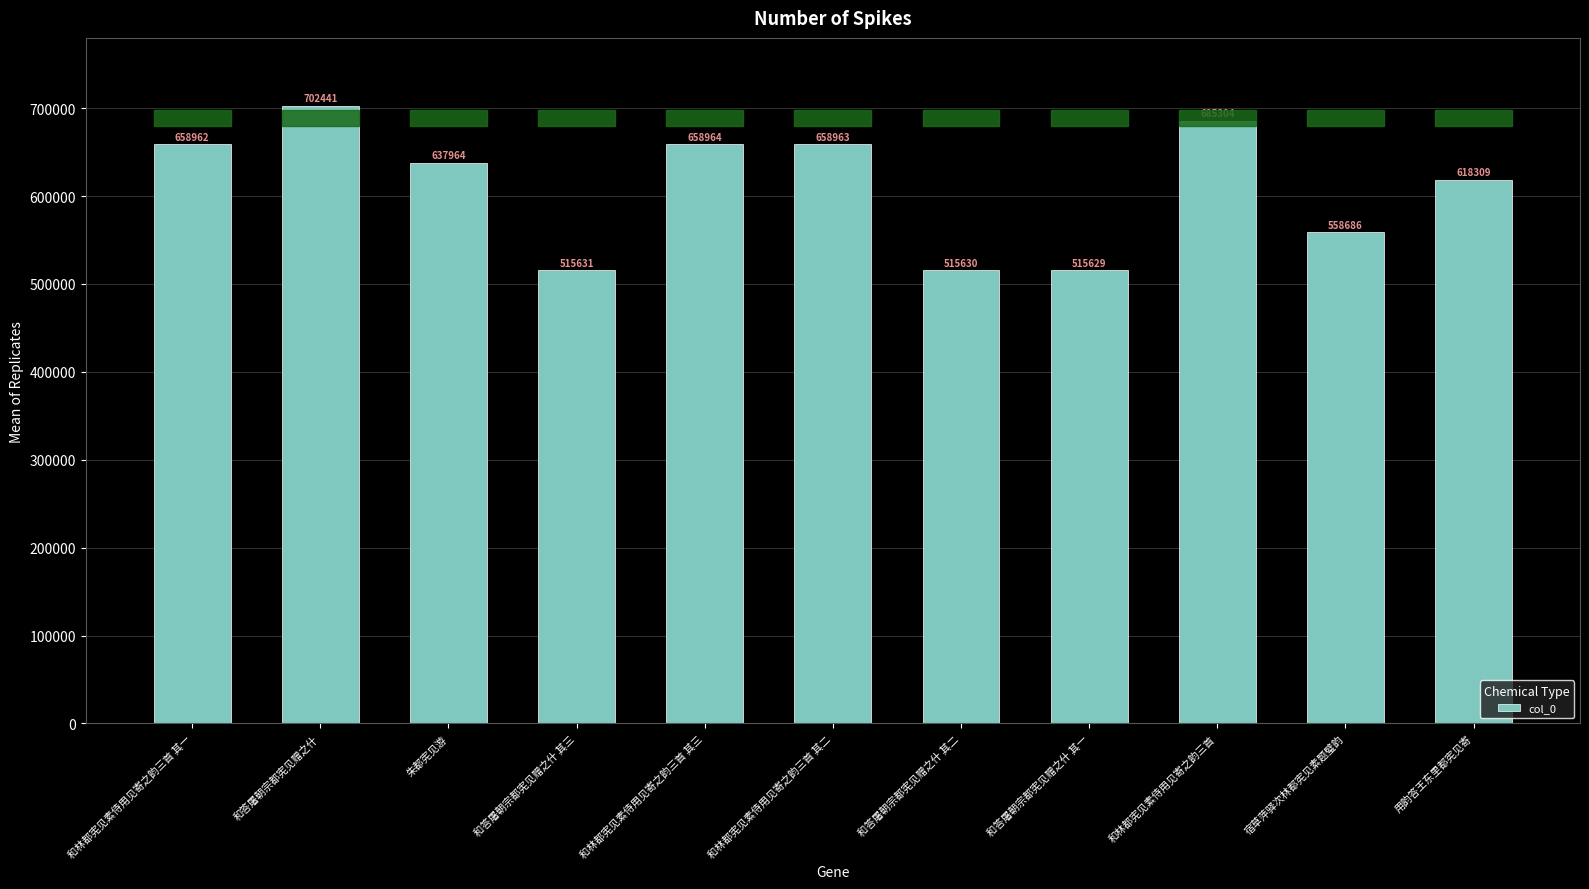

List the labels in order of value, largest first.

和答屠朝宗都宪见赠之什, 和林都宪见素侍用见寄之韵三首, 和林都宪见素侍用见寄之韵三首 其三, 和林都宪见素侍用见寄之韵三首 其二, 和林都宪见素侍用见寄之韵三首 其一, 朱都宪见游, 用韵答王东里都宪见寄, 宿草萍驿次林都宪见素题璧韵, 和答屠朝宗都宪见赠之什 其三, 和答屠朝宗都宪见赠之什 其二, 和答屠朝宗都宪见赠之什 其一